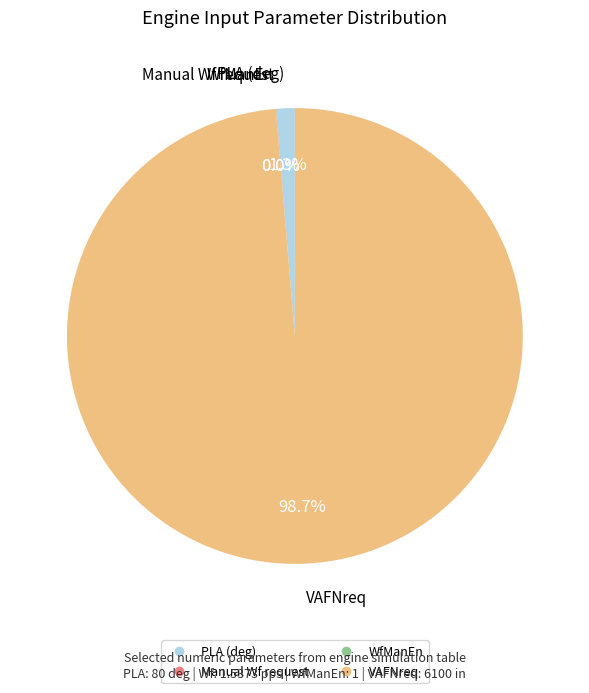

To the nearest percent, what is the average slice percentage?

25%